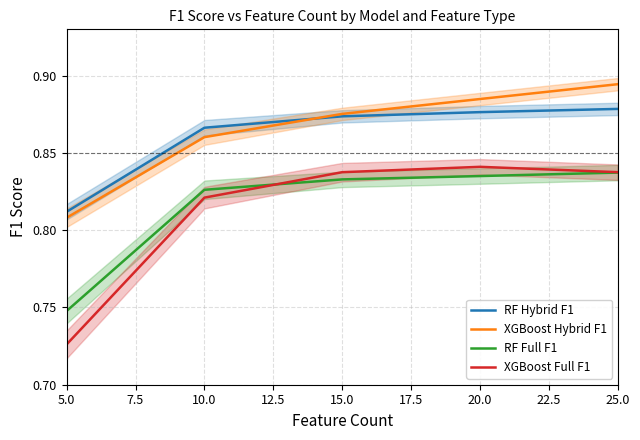

Reading left to right, what are all the values shown in this chart?

RF Hybrid F1: 0.8	0.9	0.9	0.9	0.9
XGBoost Hybrid F1: 0.8	0.9	0.9	0.9	0.9
RF Full F1: 0.7	0.8	0.8	0.8	0.8
XGBoost Full F1: 0.7	0.8	0.8	0.8	0.8